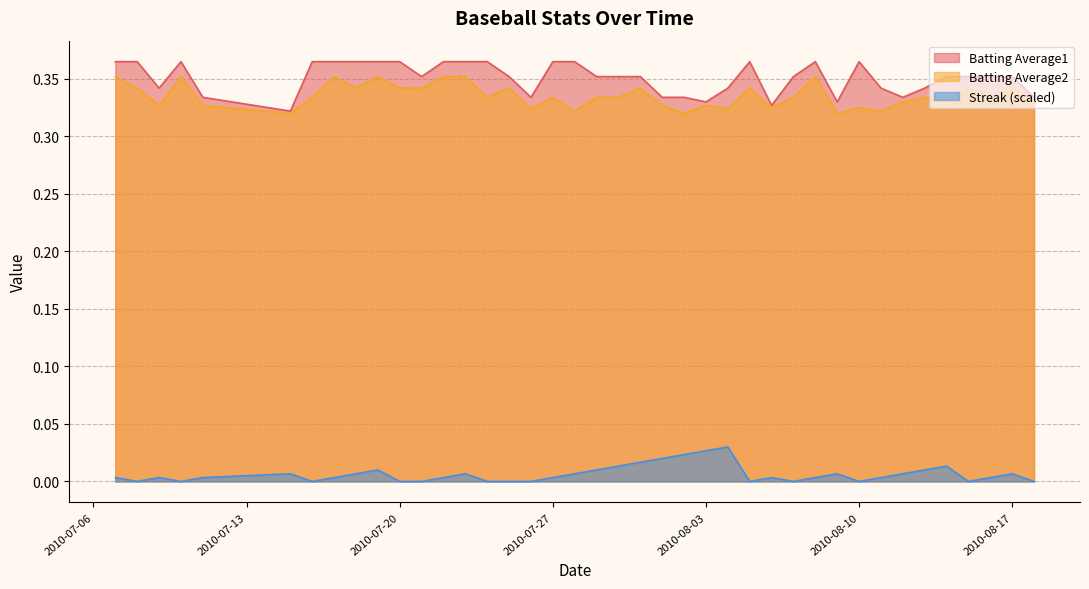

True or false: Batting Average1 and Batting Average2 intersect in this chart.

False